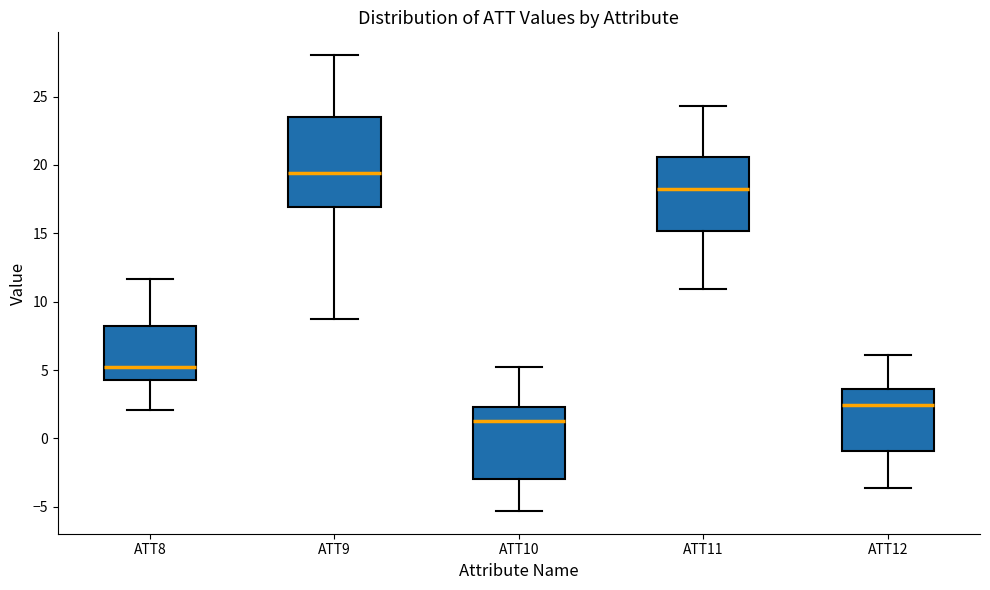

Where does the lower whisker of the box for ATT10 end on the y-axis? The values are not printed on the chart, so give them approximately, as read against the axis.

-5.5